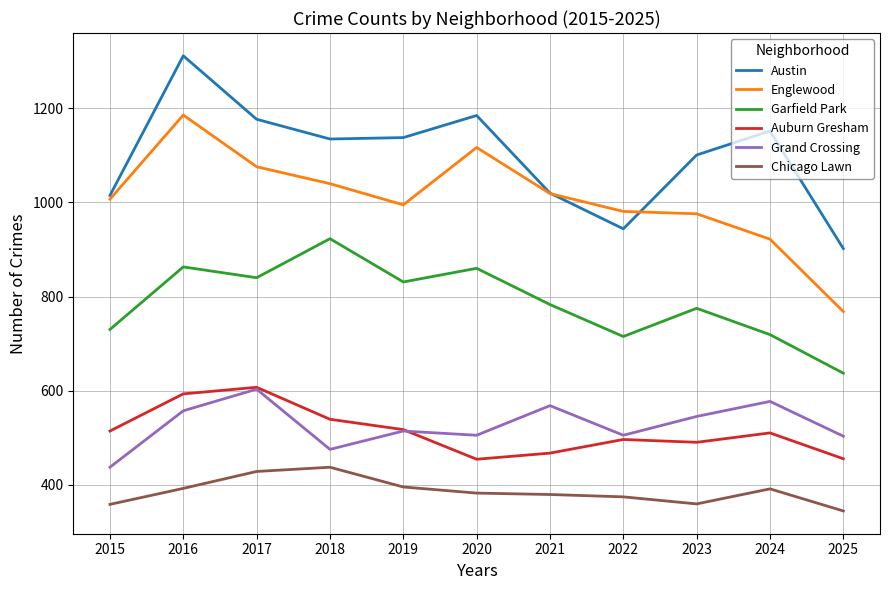

What is the difference between the second highest and second lowest values in the Austin series?

241